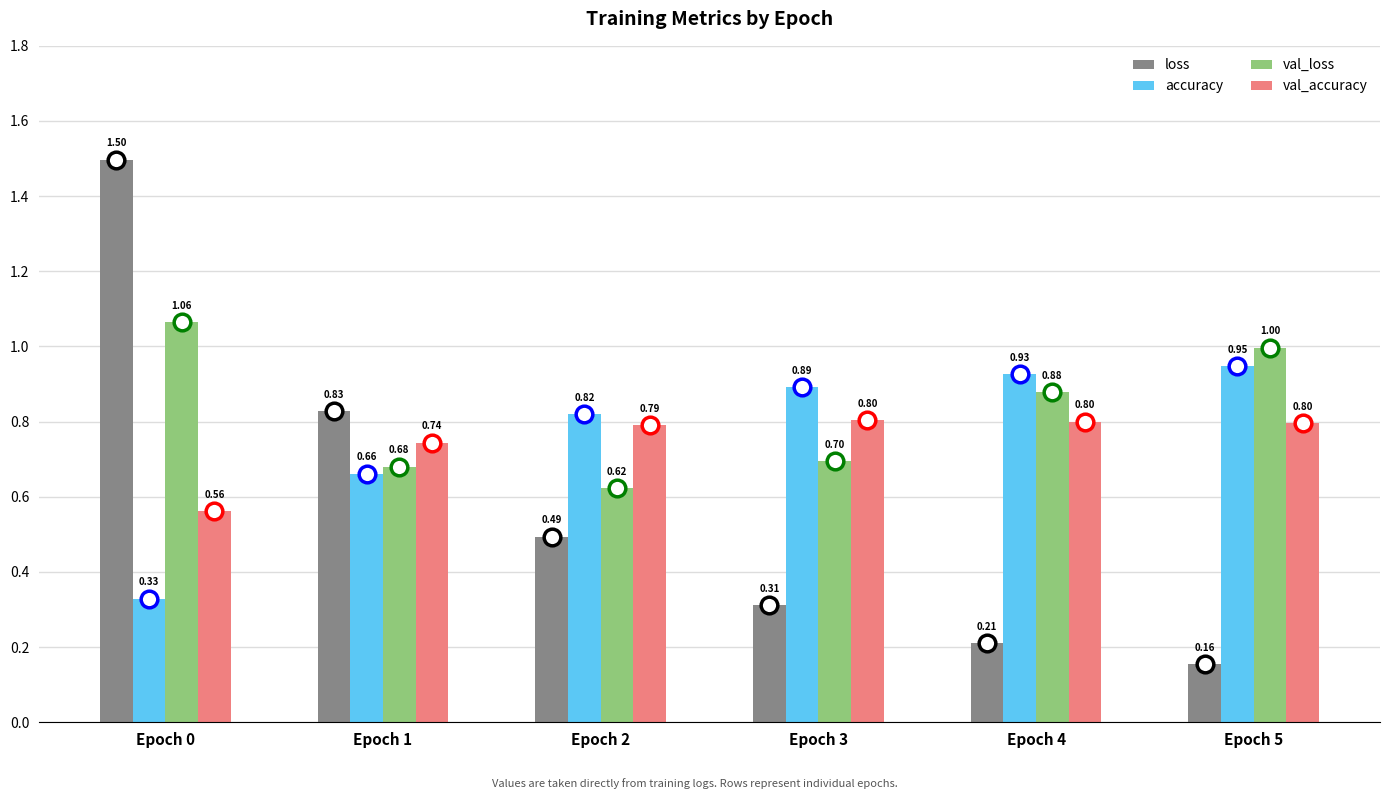

What is the difference between the maximum and minimum values in the val_loss series?

0.4